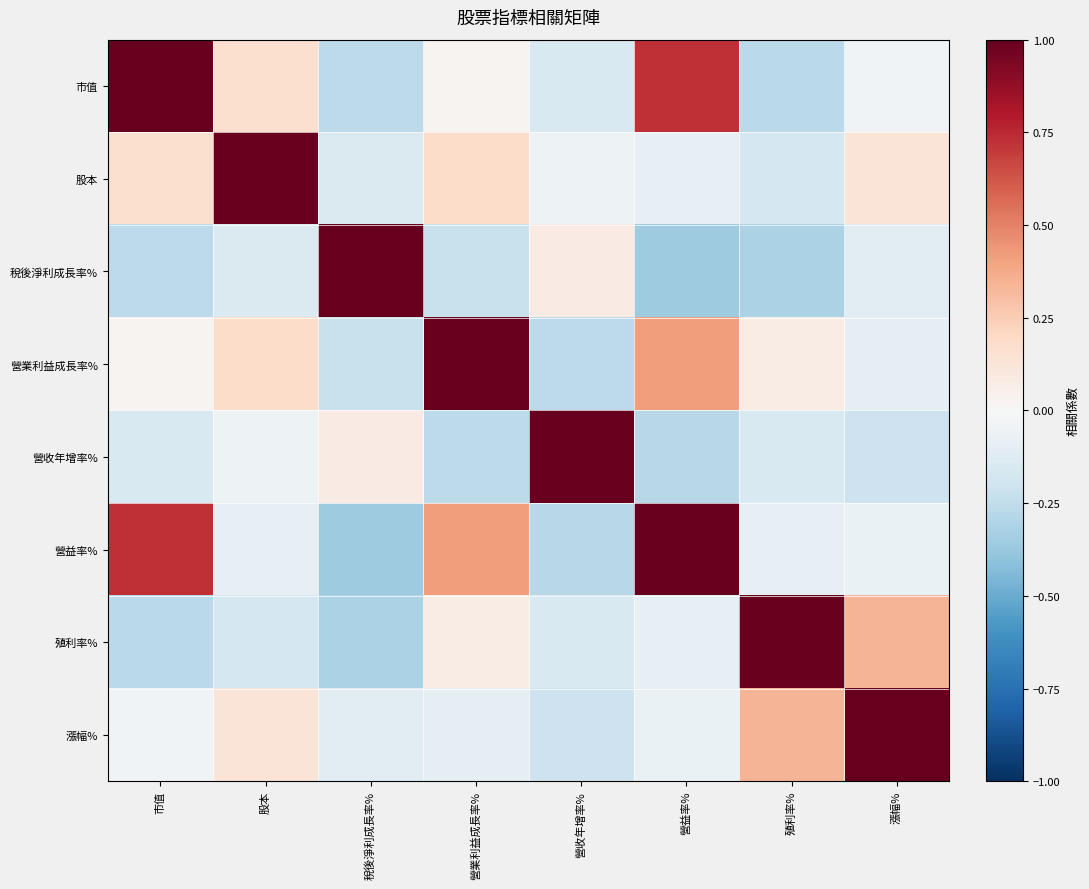

Between 殖利率% and 營業利益成長率%, which is larger?

營業利益成長率%